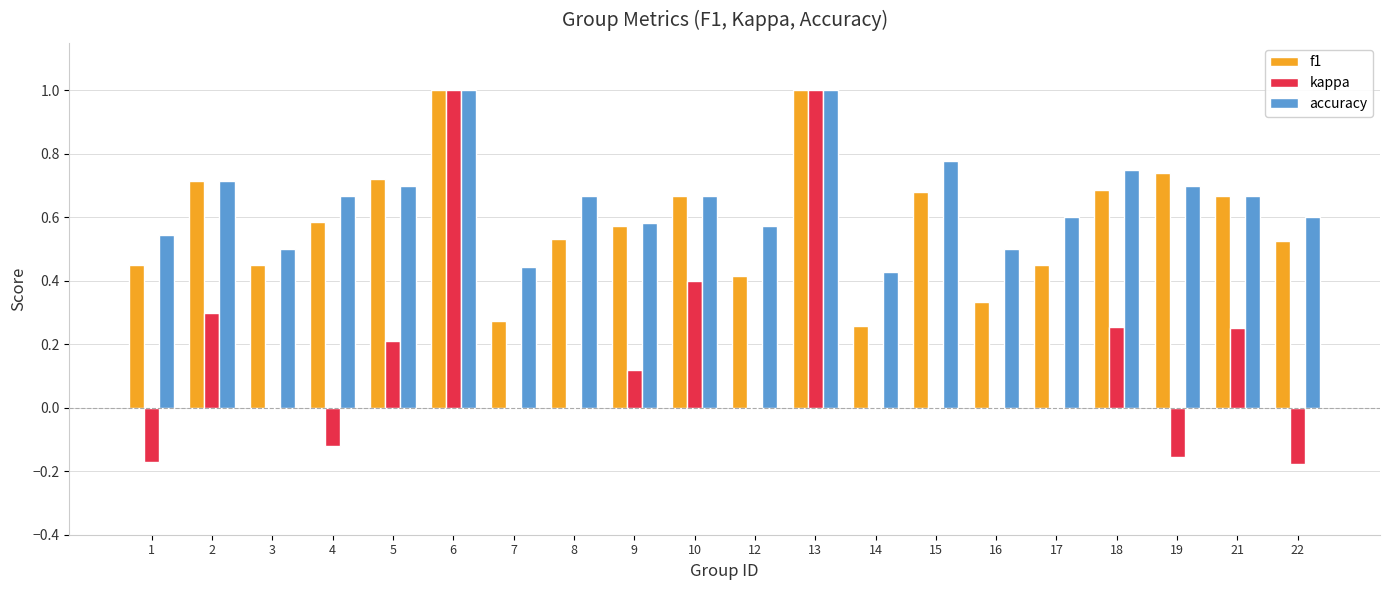

How many data points does each series have?

20